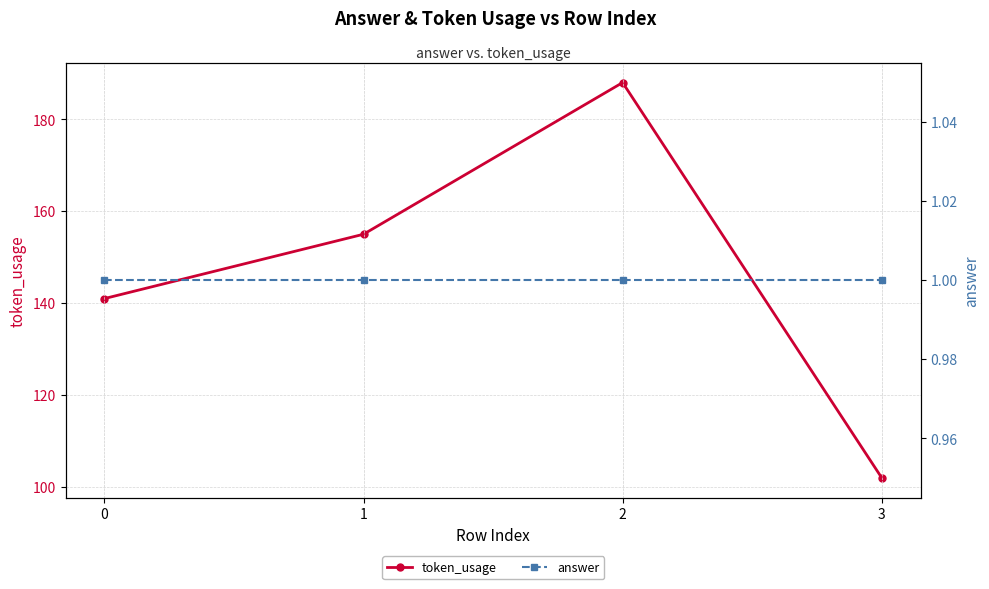

True or false: answer has a value of 0 at 1.

False